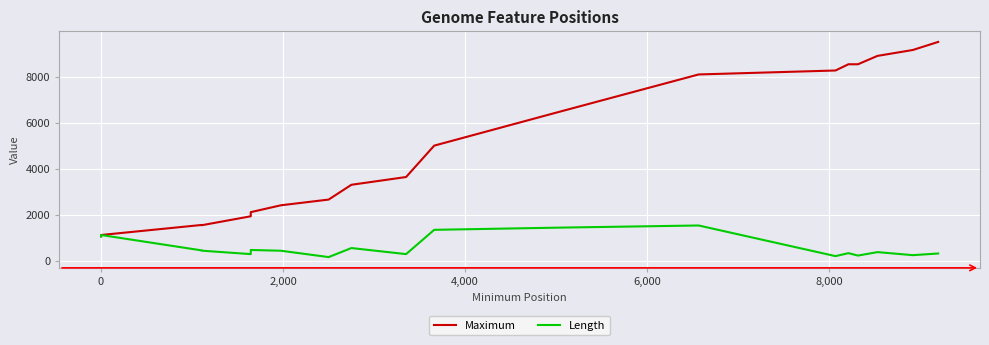

The value of Length at 16 is 61. True or false?

False